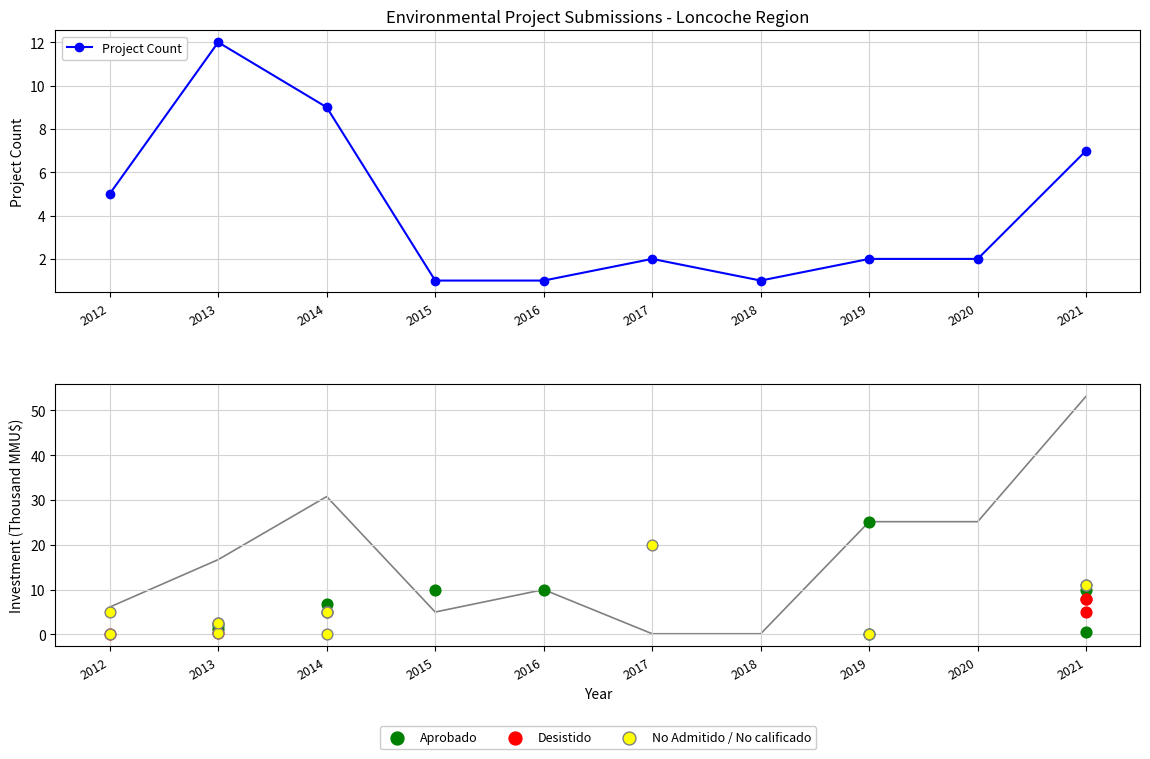

Is the value of Total Investment (MMU$) at 2015 greater than the value of Project Count at 2014?

No